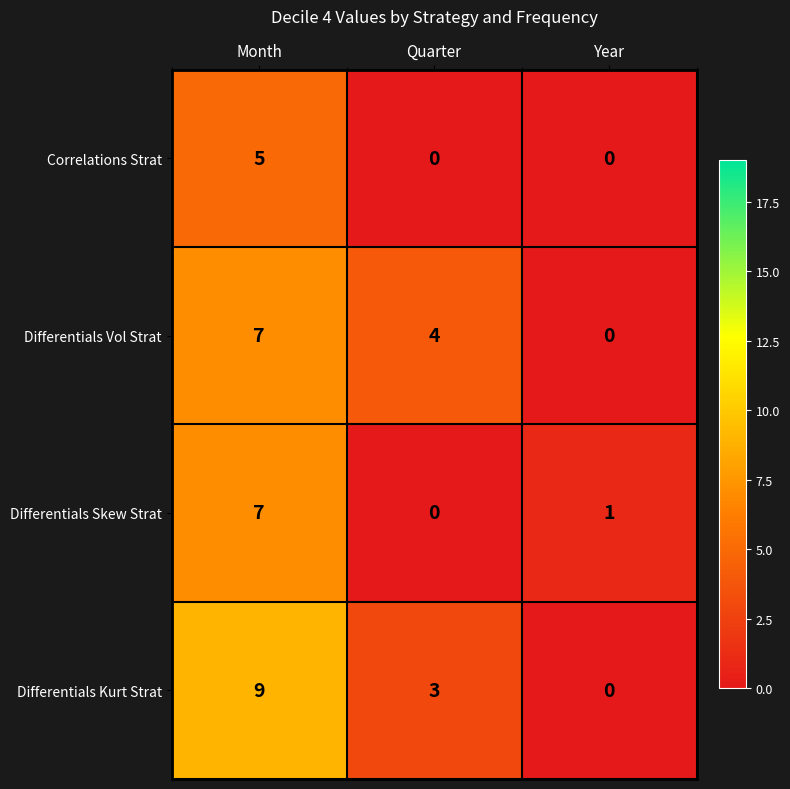

What is the maximum value shown in the chart?

9